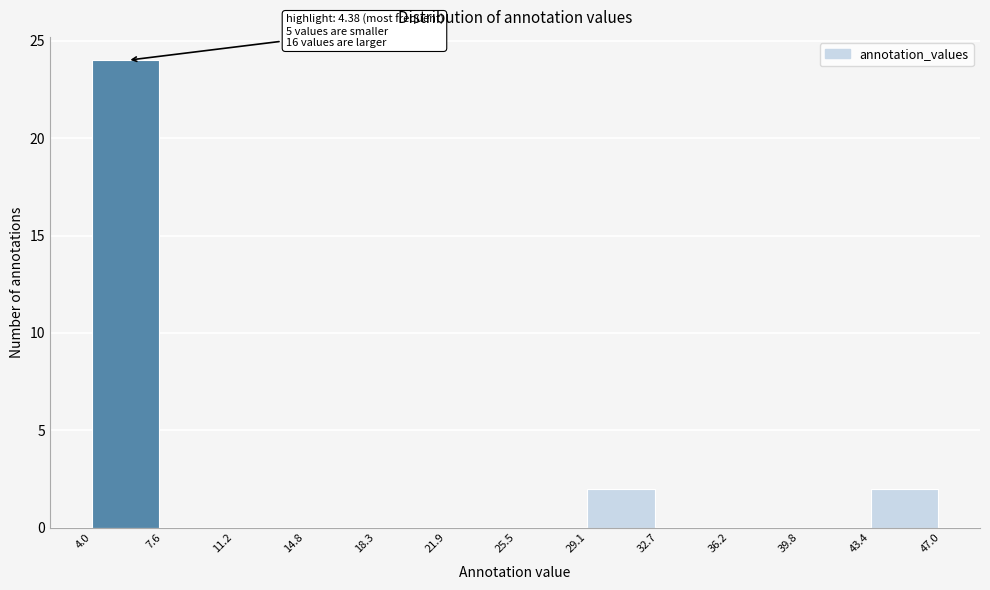

Which range on the x-axis has the tallest bar?

4.0 to 7.6